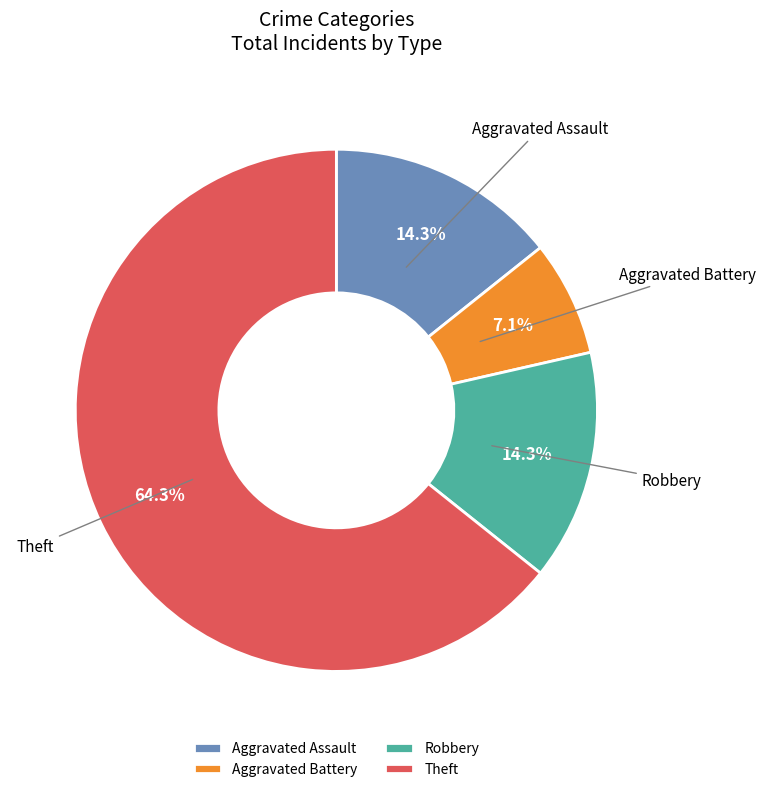

Which category accounts for the majority?

Theft